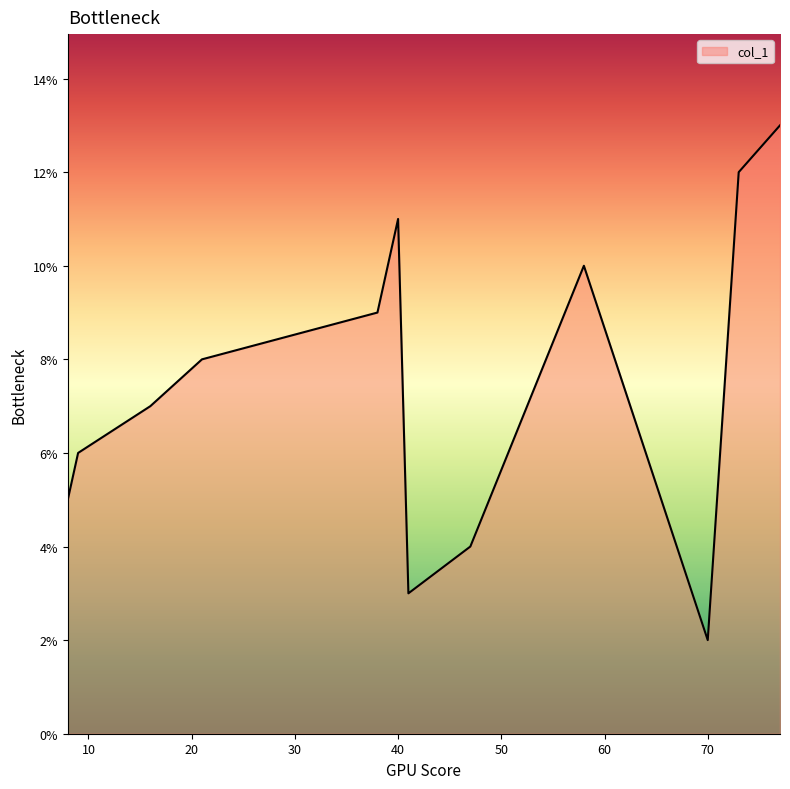

What is the smallest value displayed?

2.0